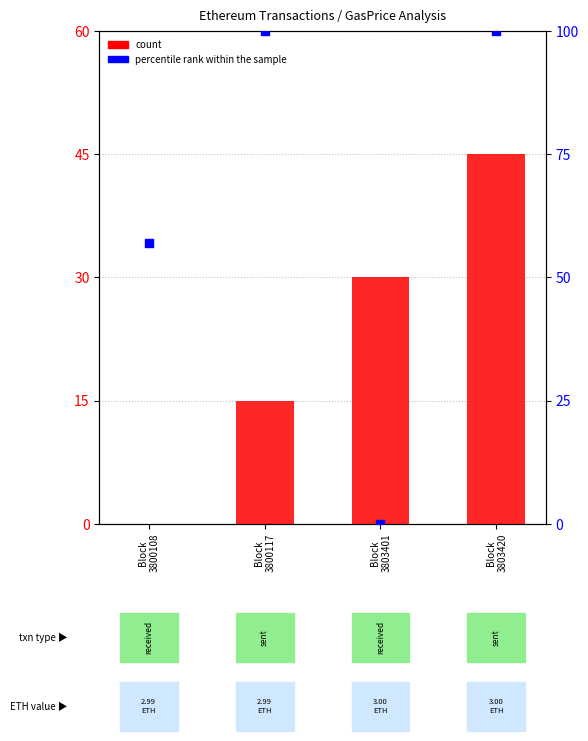

What is the change in value from Block
3800108 to Block
3800117?

+43.1